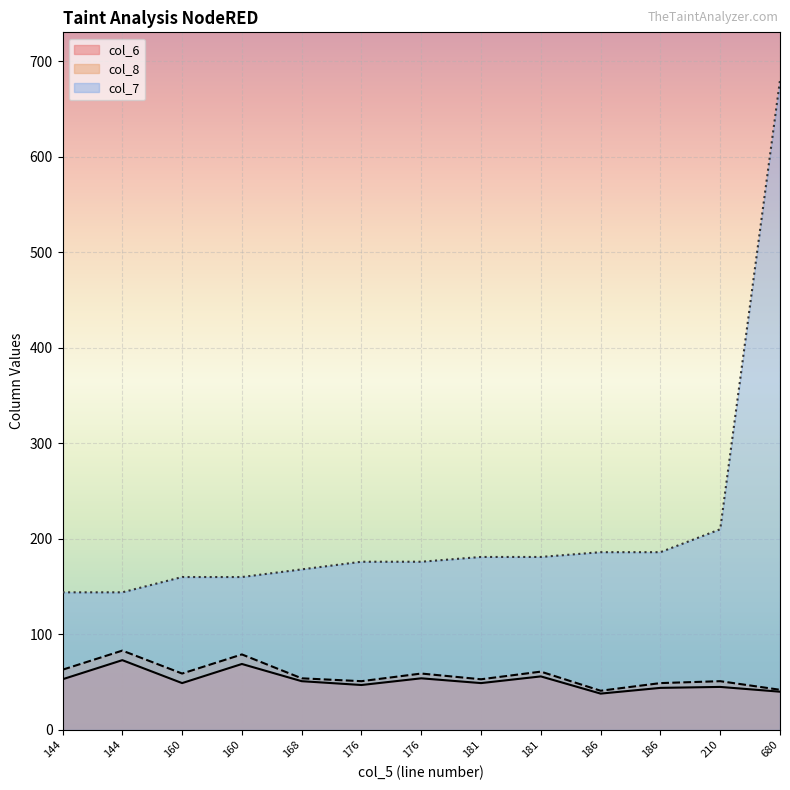

Is it true that col_6 equals 45 at 210?

True